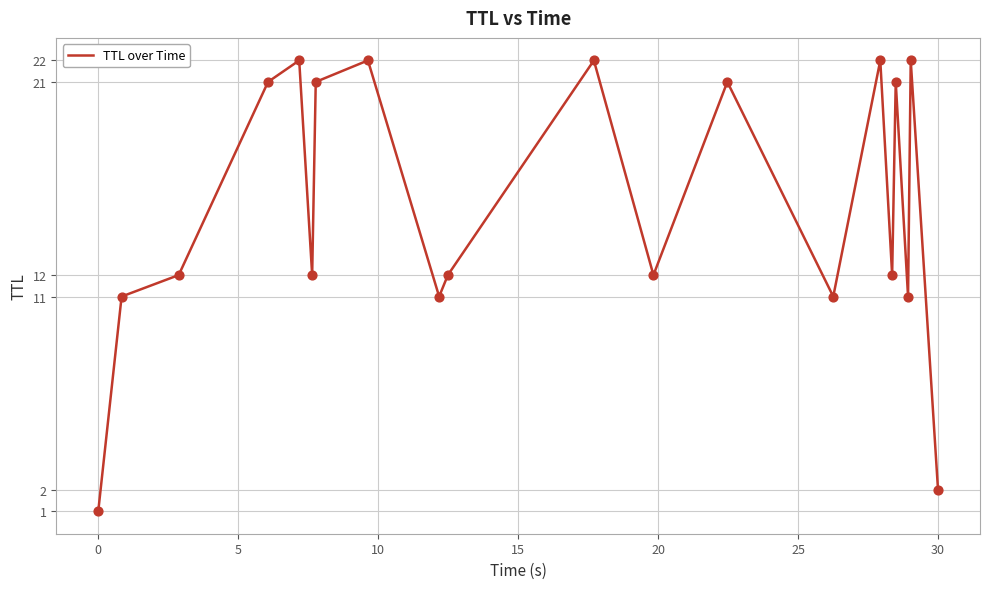

What is the difference between the maximum and minimum values?

21